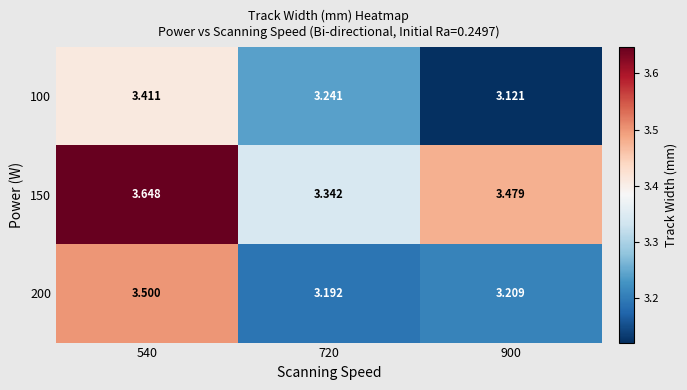

Is the value of 200 at 720 greater than the value of 150 at 540?

No